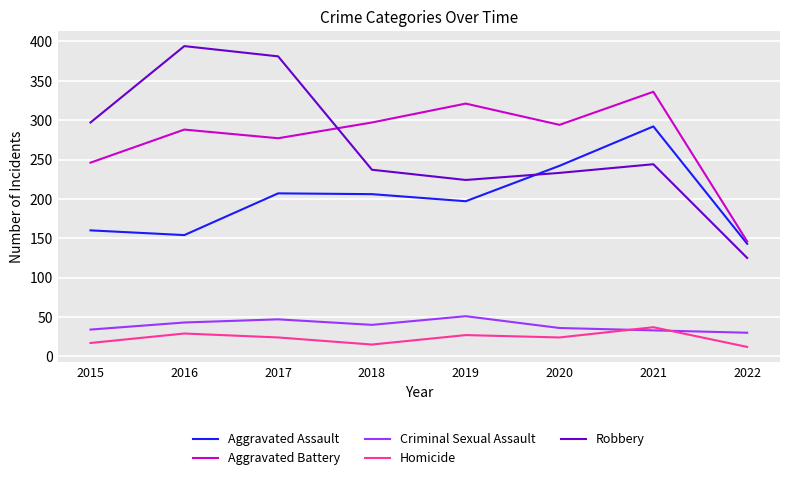

Which series has the widest spread of values?

Robbery